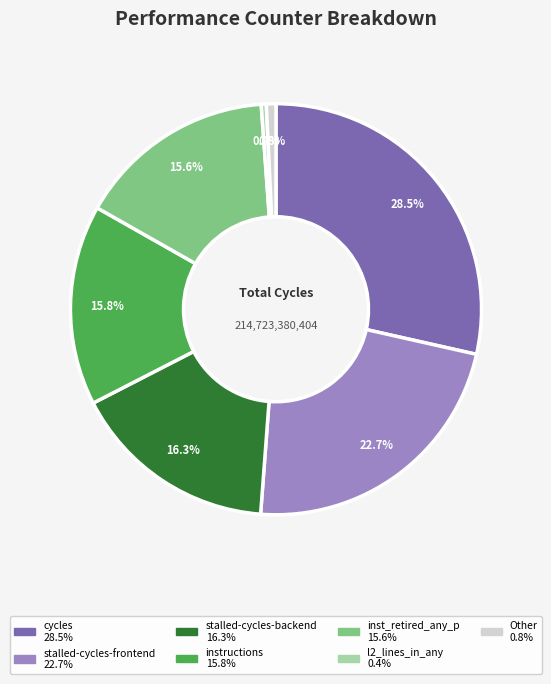

Is there any slice that represents more than half of the pie?

No